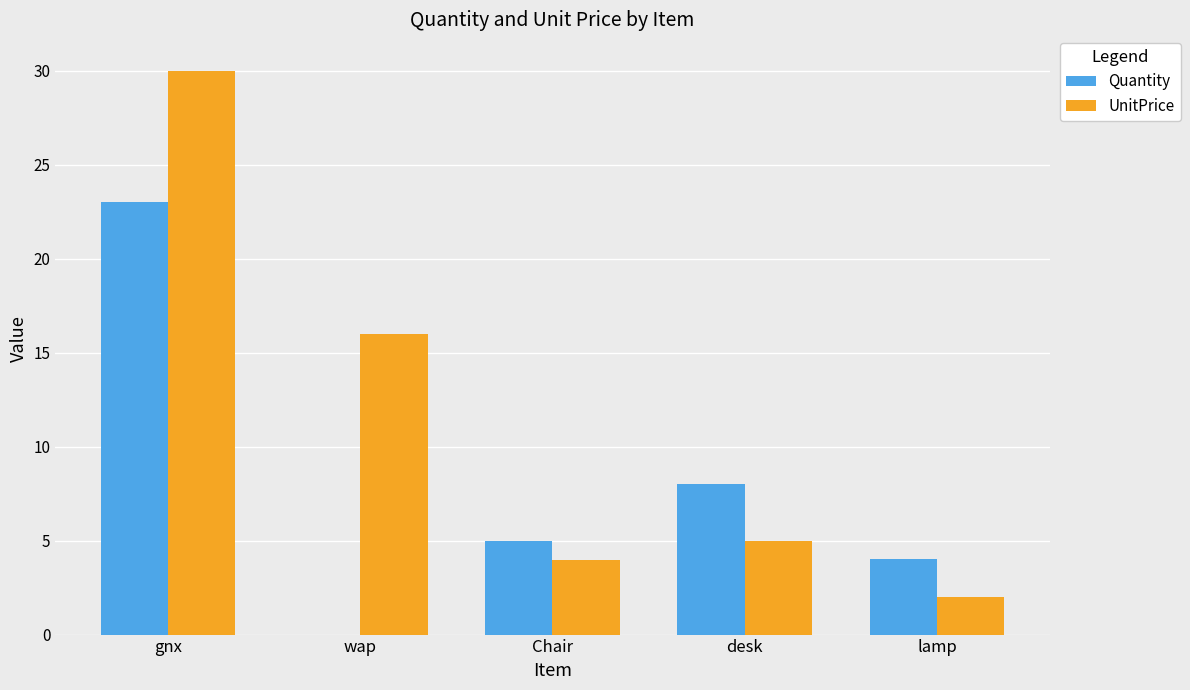

Count the number of categories in the chart.

5